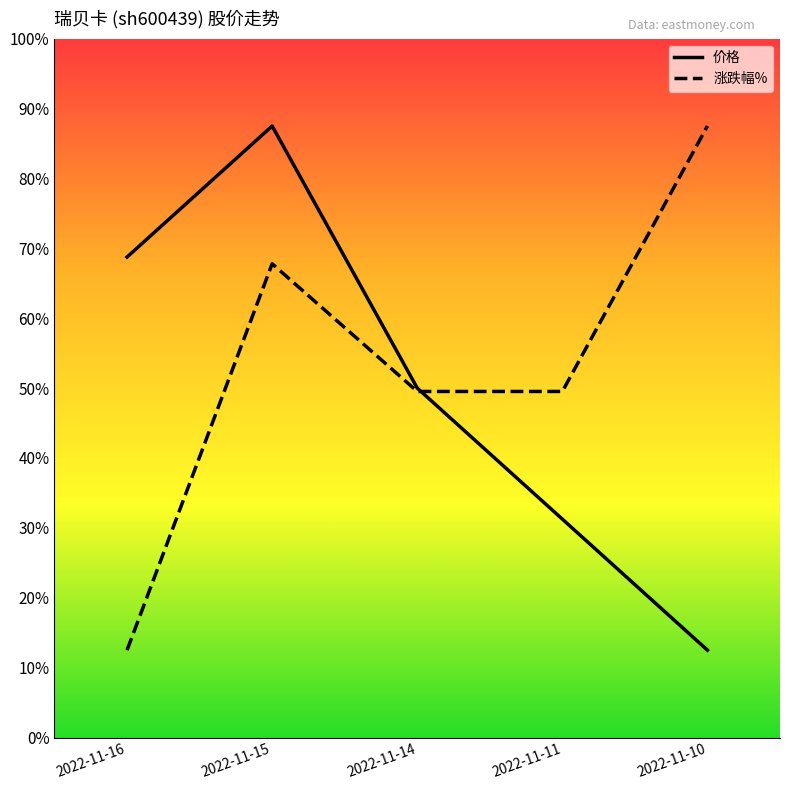

At which label does 涨跌幅% reach its peak?

2022-11-10